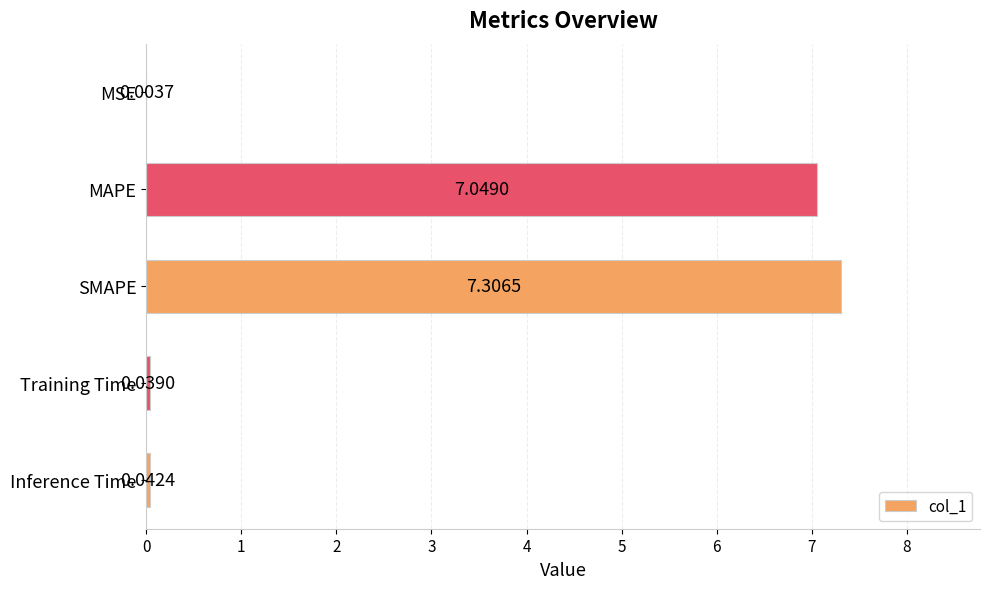

Which category has the highest value across all series?

SMAPE